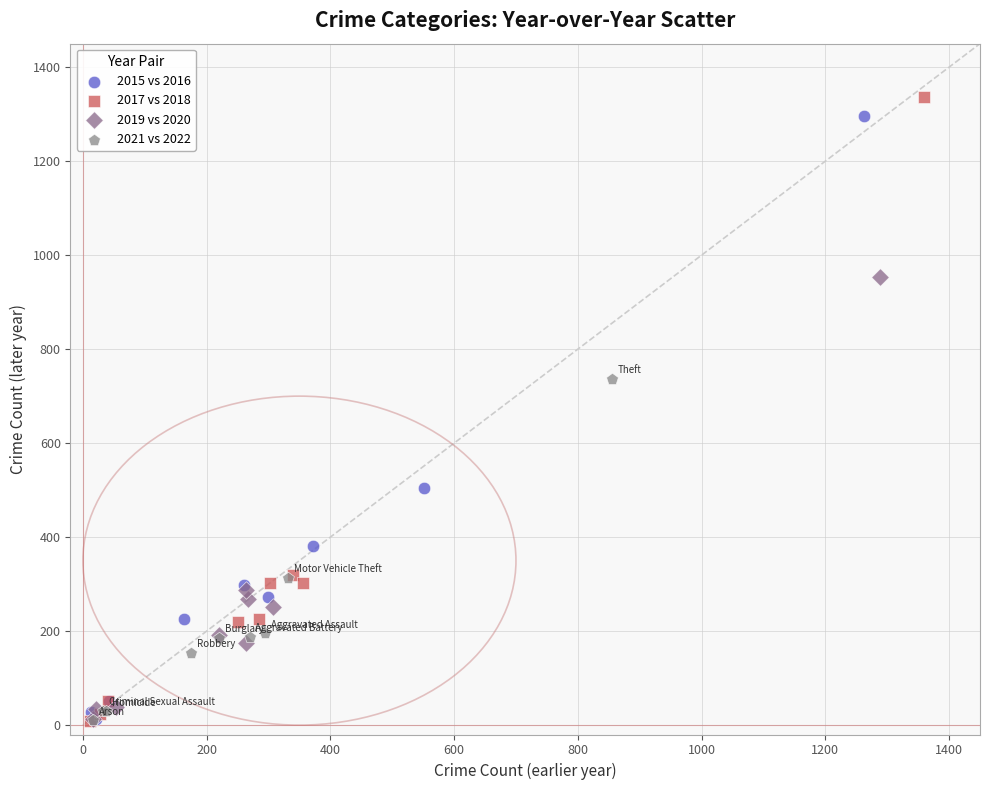

What are all the series names shown in the legend?

2015 vs 2016, 2017 vs 2018, 2019 vs 2020, 2021 vs 2022